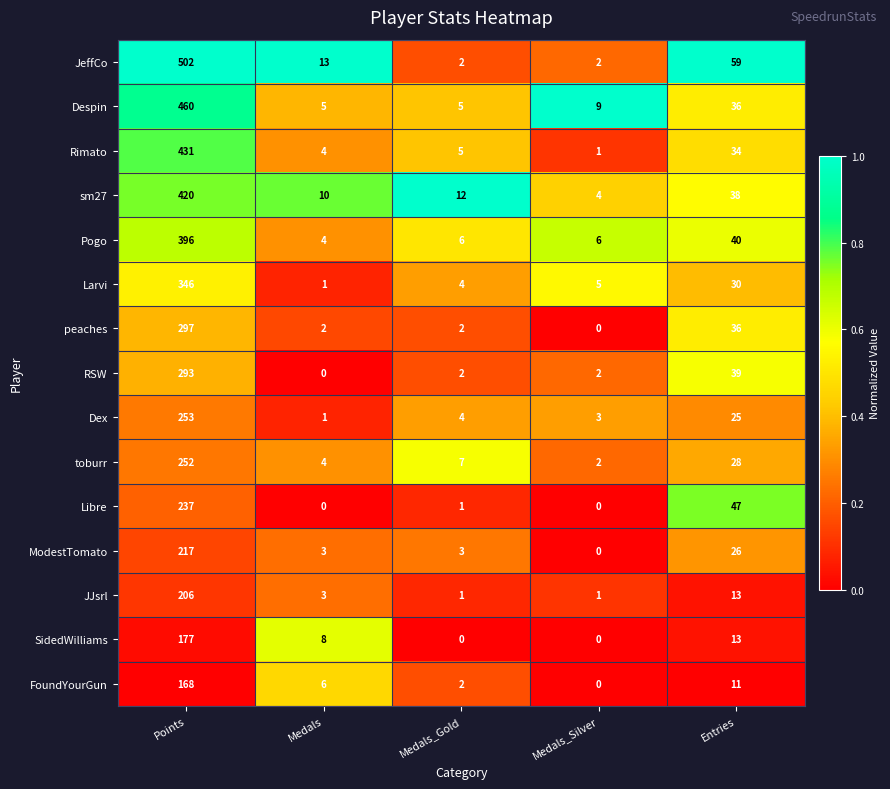

Rank the series by their maximum value, from highest to lowest.

JeffCo, Despin, Rimato, sm27, Pogo, Larvi, peaches, RSW, Dex, toburr, Libre, ModestTomato, JJsrl, SidedWilliams, FoundYourGun